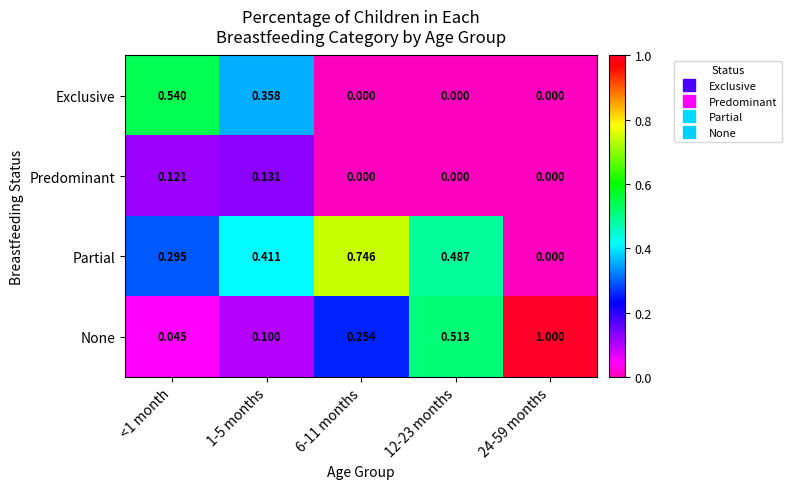

Which series has the largest total across all categories?

Partial